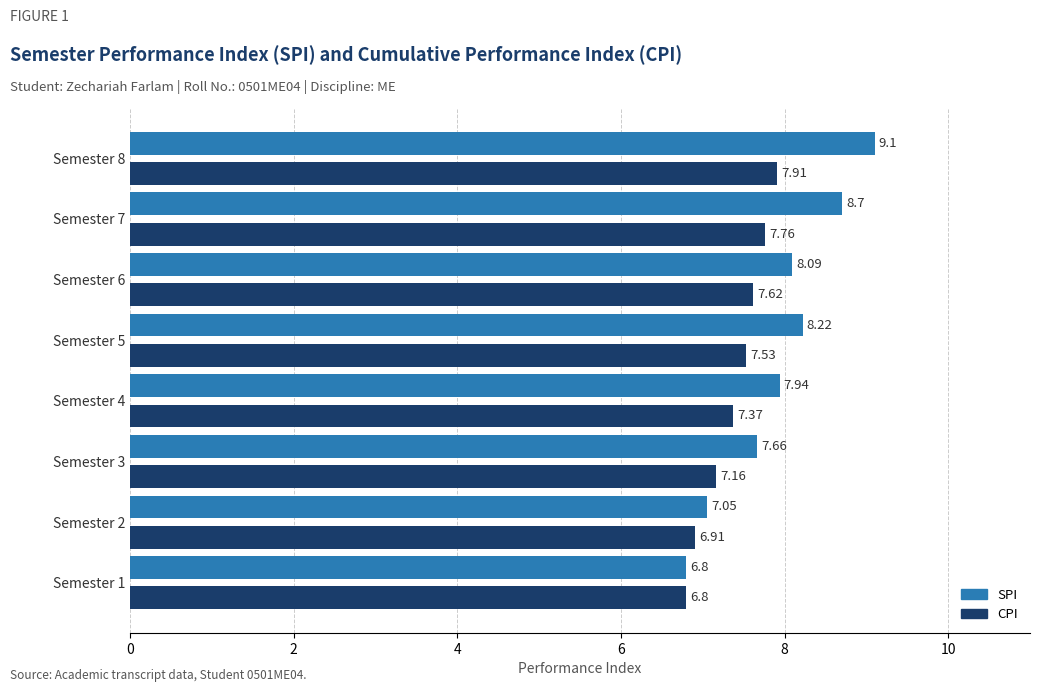

List the labels in order of SPI value, smallest first.

Semester 1, Semester 2, Semester 3, Semester 4, Semester 6, Semester 5, Semester 7, Semester 8